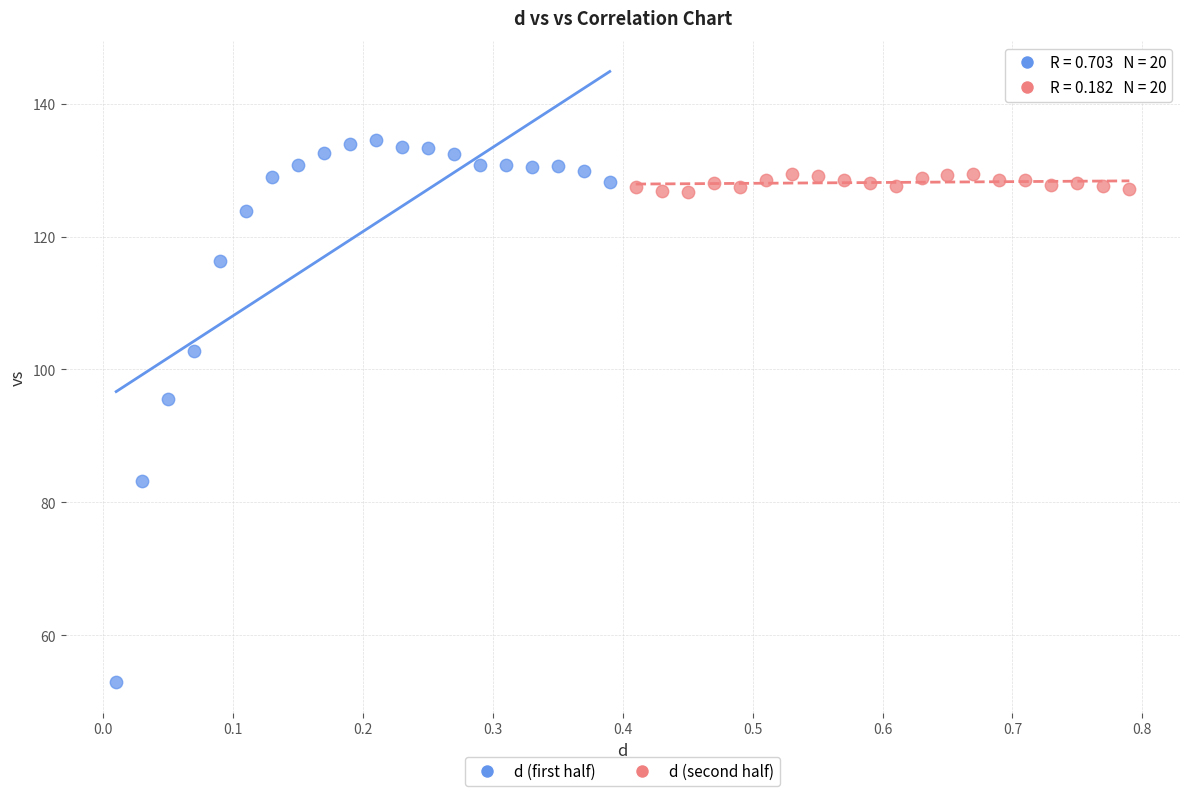

Which series has the largest Y range (max minus min)?

d (first half)